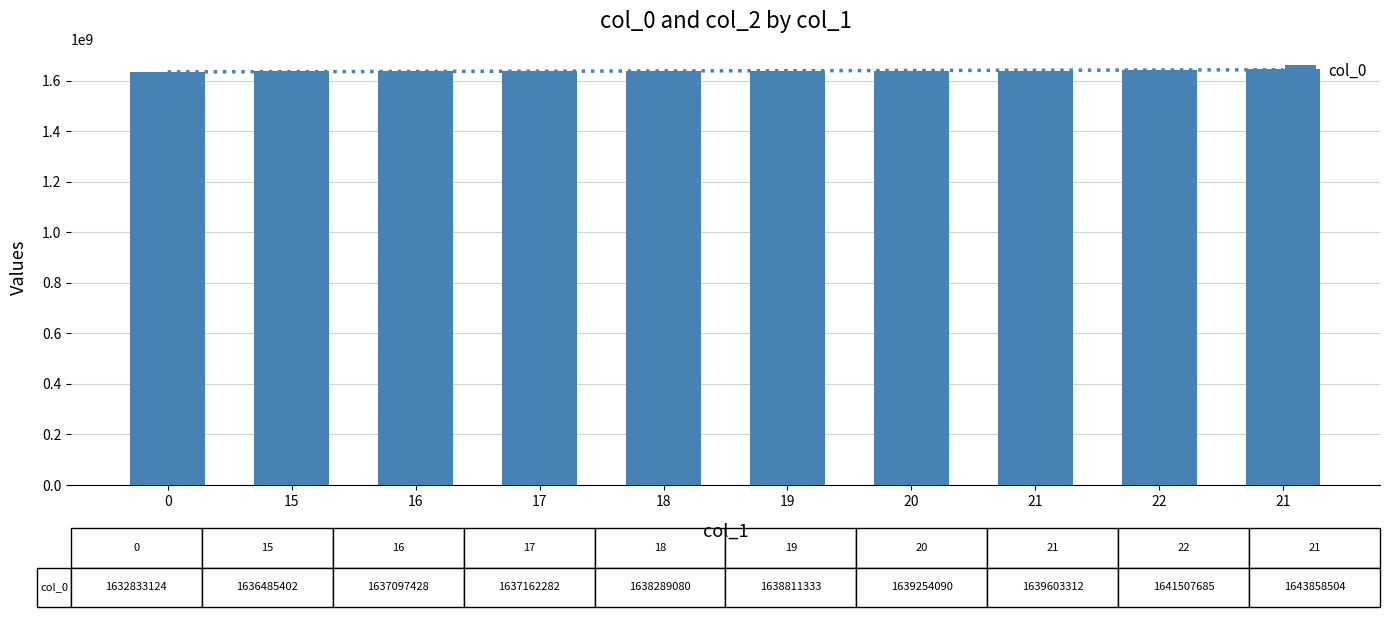

Reading left to right, list all the values displayed in this chart.

0=1632833124	15=1636485402	16=1637097428	17=1637162282	18=1638289080	19=1638811333	20=1639254090	21=1639603312	22=1641507685	21=1643858504